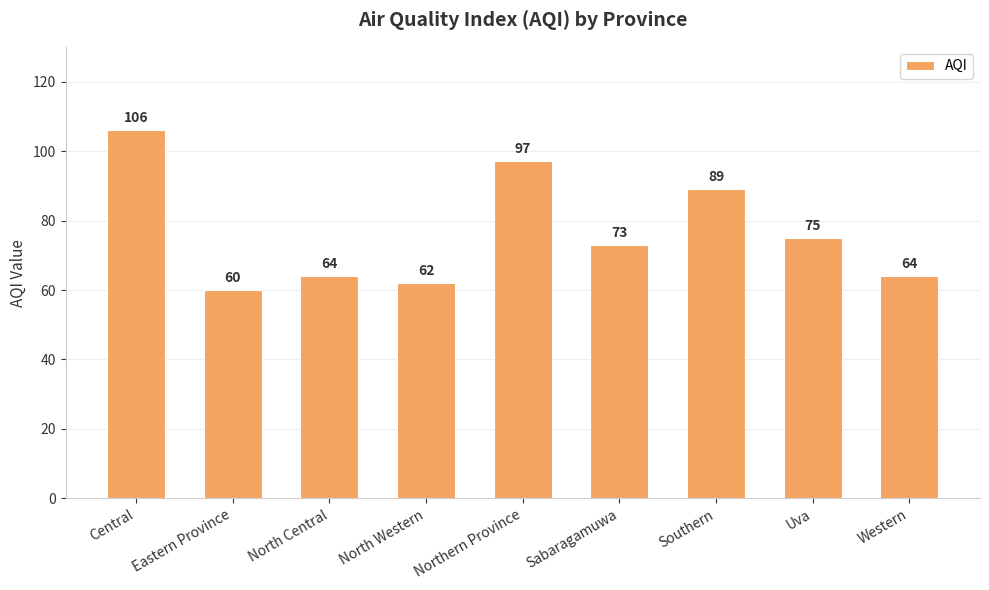

What position from the right is North Central?

7